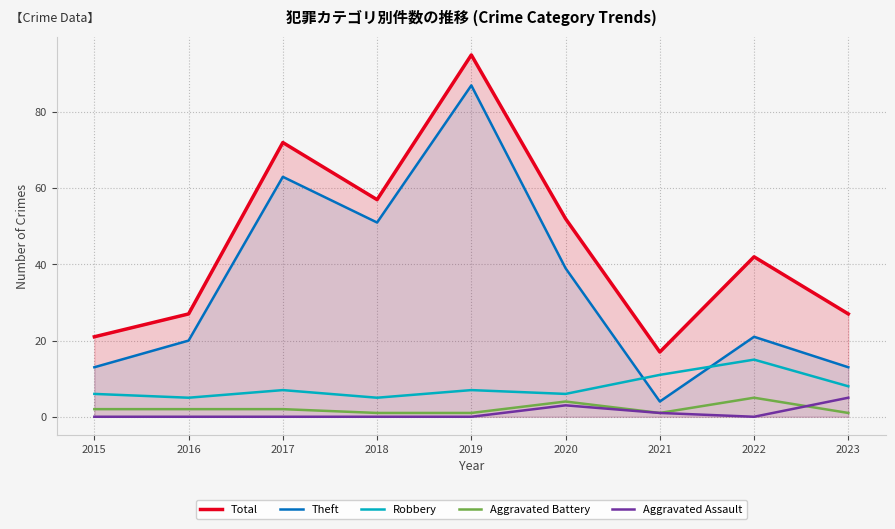

In Theft, how many points are lower than both neighbors (excluding endpoints)?

2